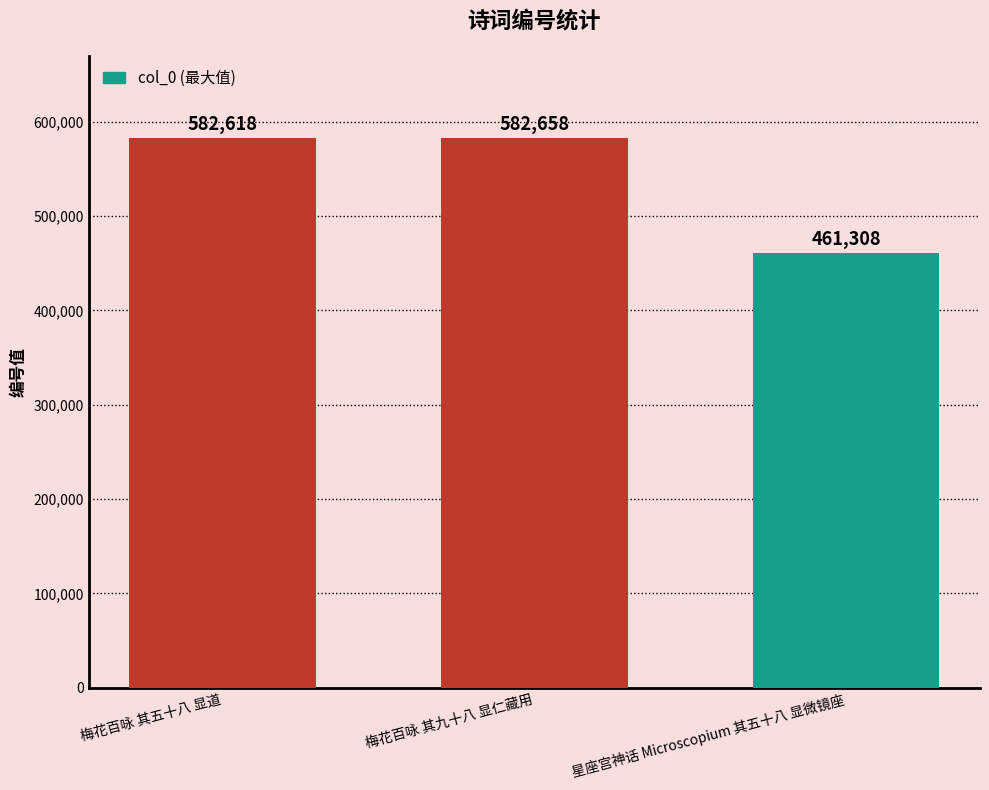

What is the average value?

542195